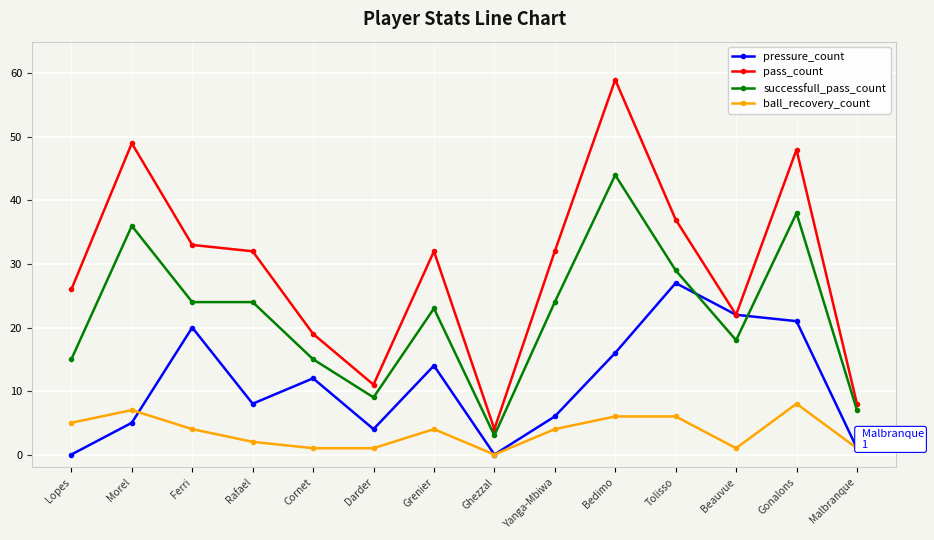

True or false: pressure_count has more than 2 interior local peaks.

True